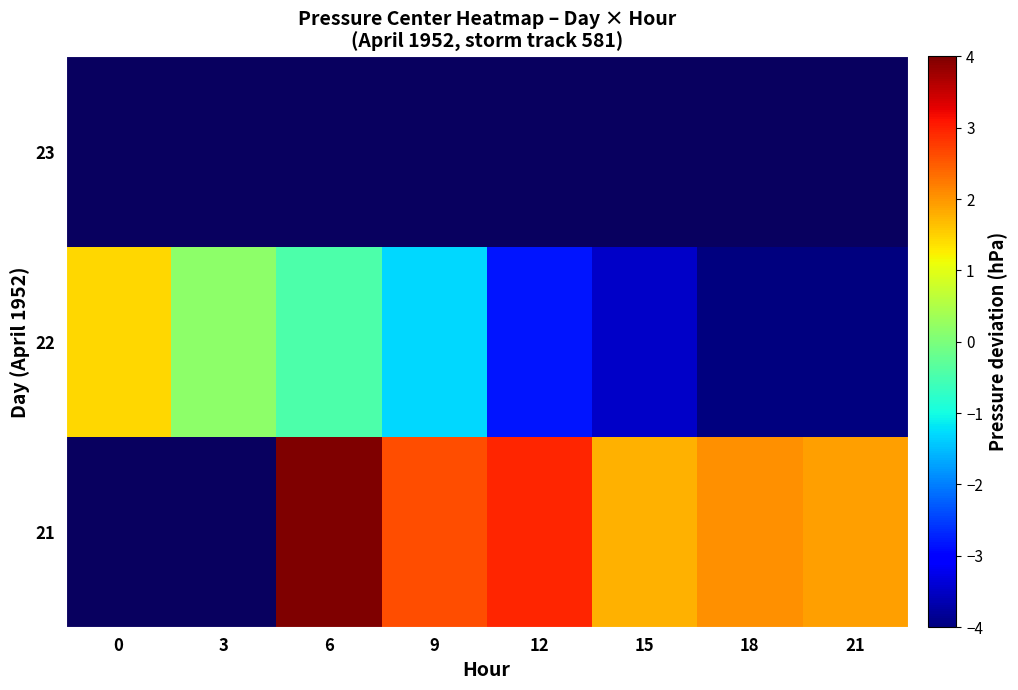

At which label does 22 reach its minimum?

21